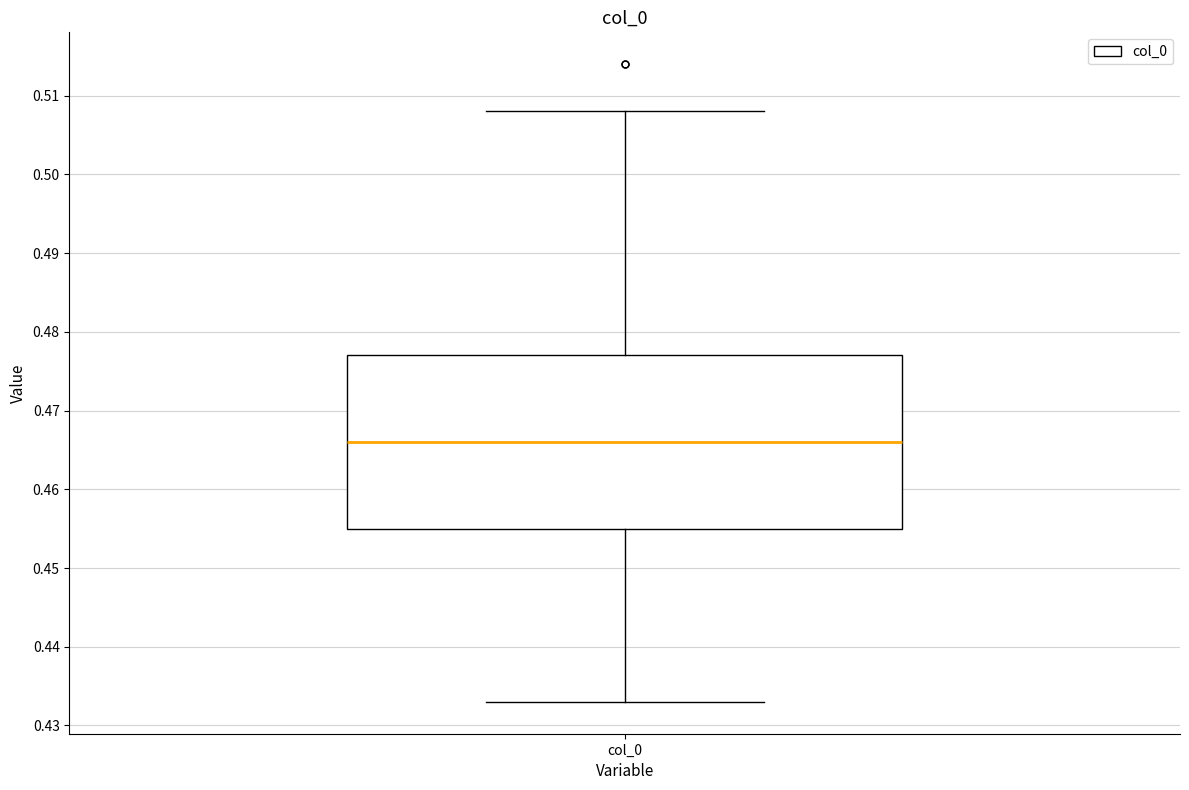

Transcribe this box plot: give where the median line is, the range the box spans, and where the two whiskers end, as read against the y-axis. The values are not printed on the chart, so give them approximately, as read against the axis.

median 0.466, box 0.455 to 0.477, whiskers 0.433 to 0.508